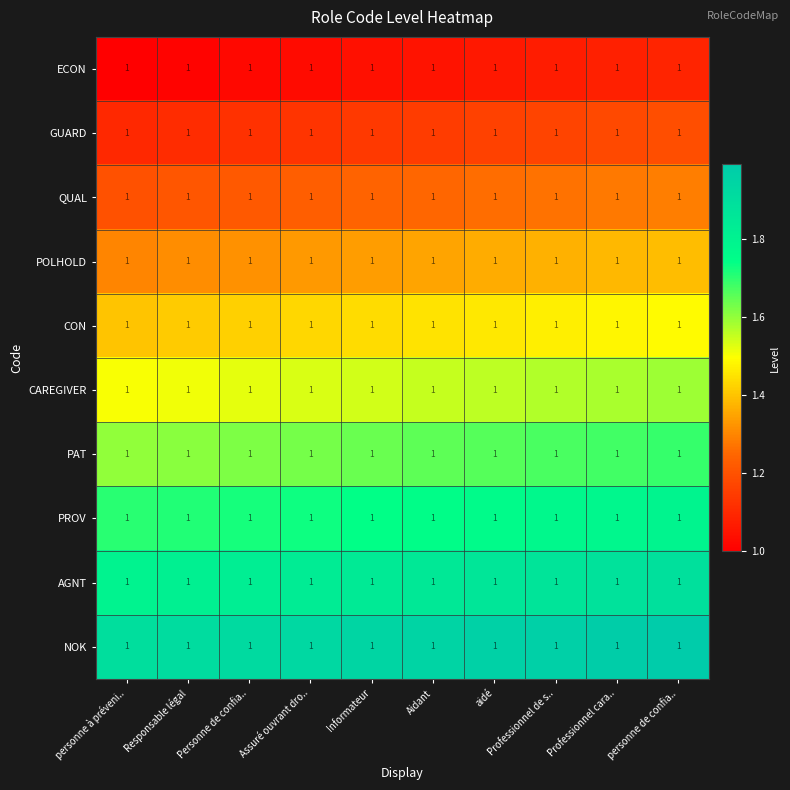

Rank the series at Professionnel de s.. from highest to lowest value.

NOK, AGNT, PROV, PAT, CAREGIVER, CON, POLHOLD, QUAL, GUARD, ECON